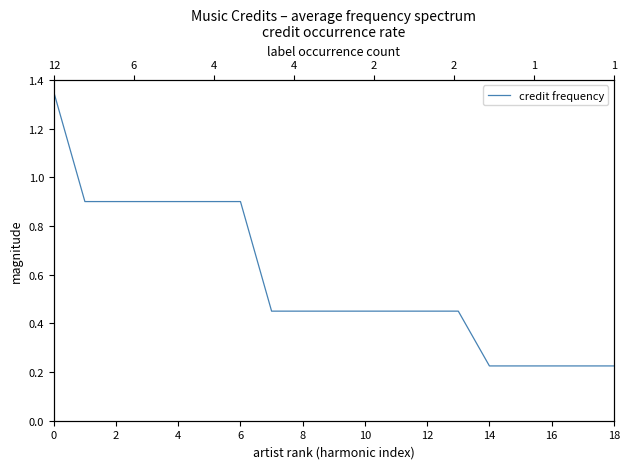

What is the label of the 19th point from the left?

18